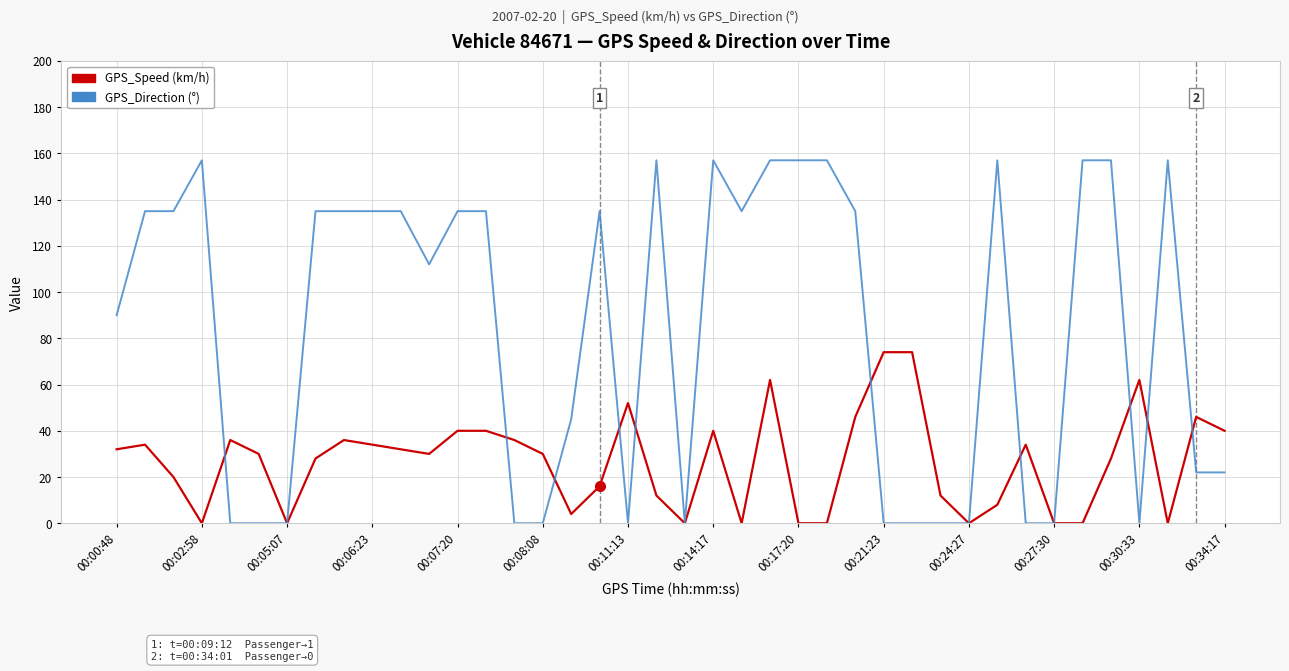

Which series has the widest spread of values?

GPS_Direction (°)